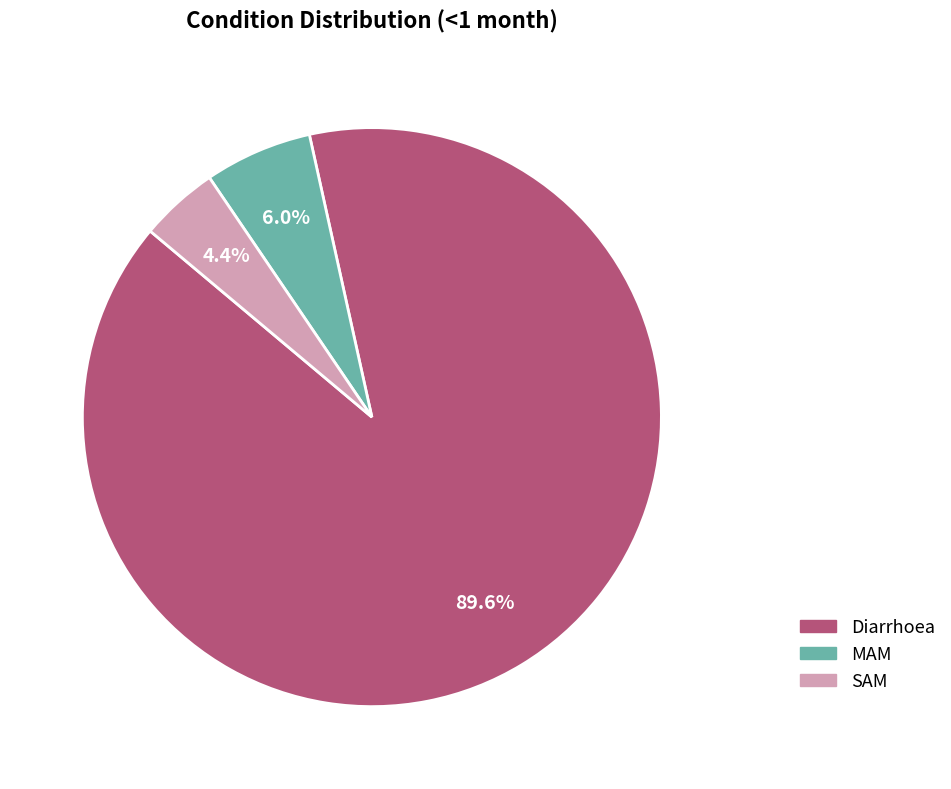

The Diarrhoea slice represents 83% of the pie. True or false?

False